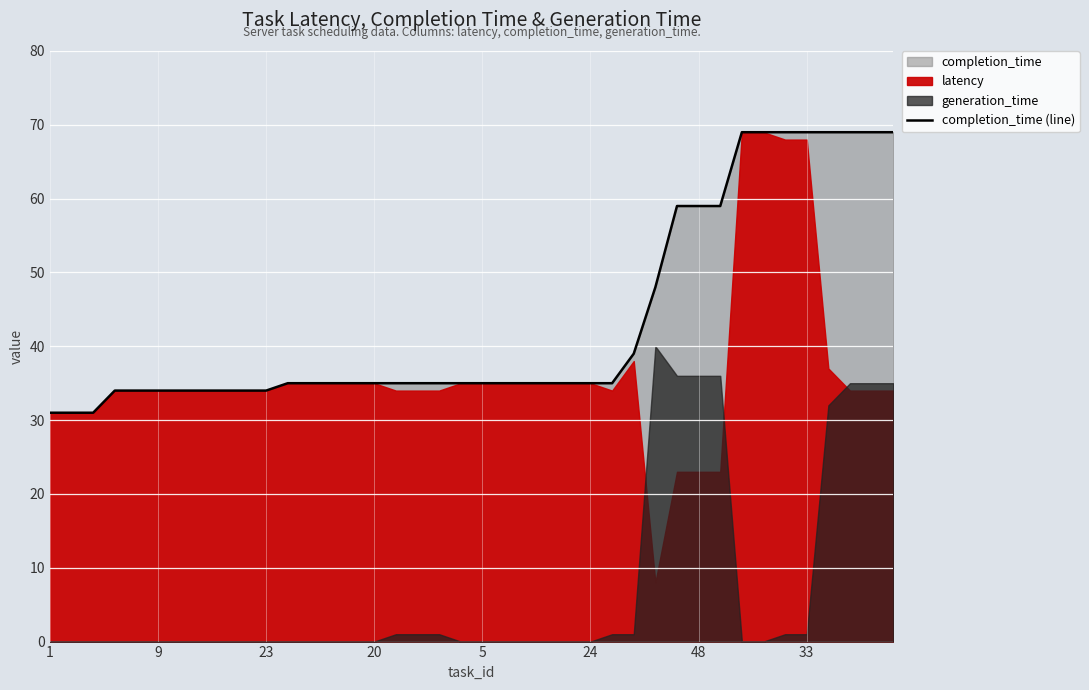

What is the lowest value of the completion_time (line) series?

31